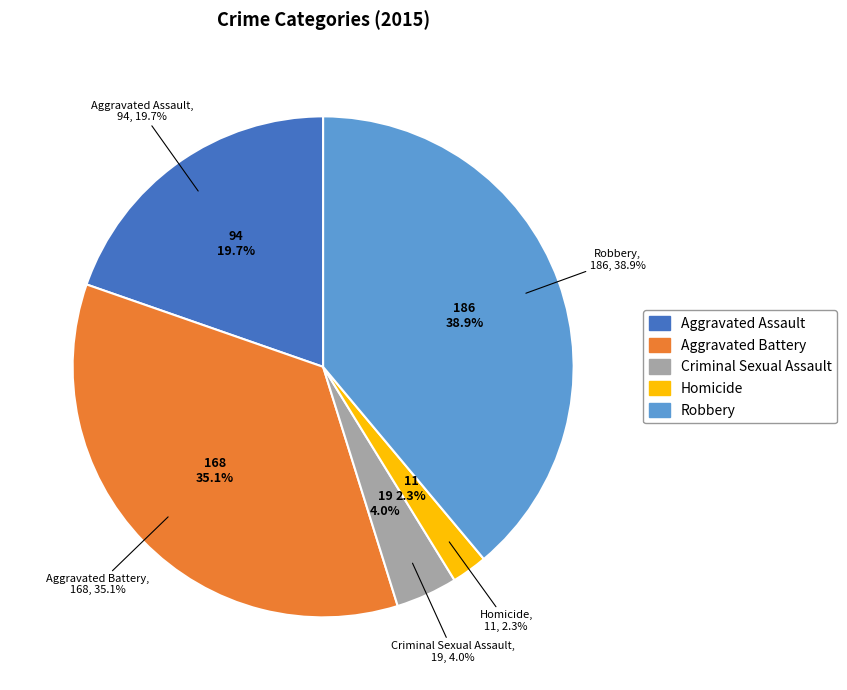

To the nearest percent, what portion does Homicide represent?

2%